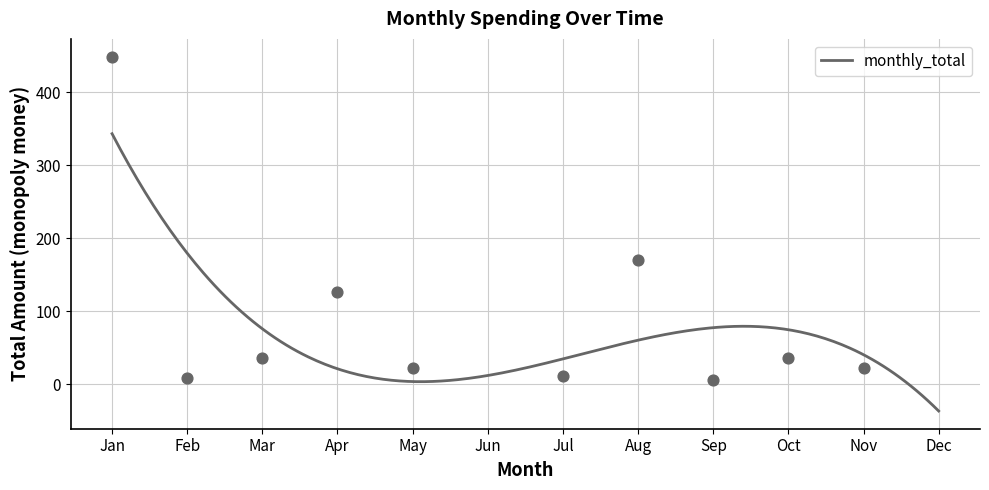

What is the ratio of the value at 2025-01 to the value at 2025-08?

2.6